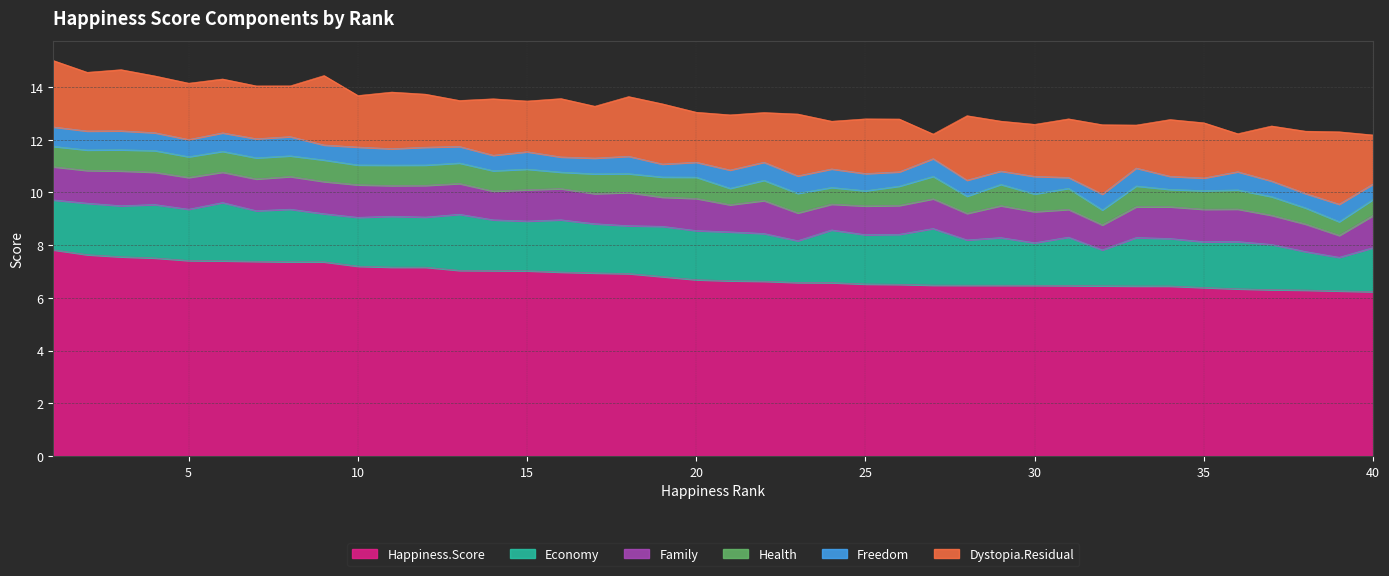

Is it true that Freedom equals 0.7 at 10?

True